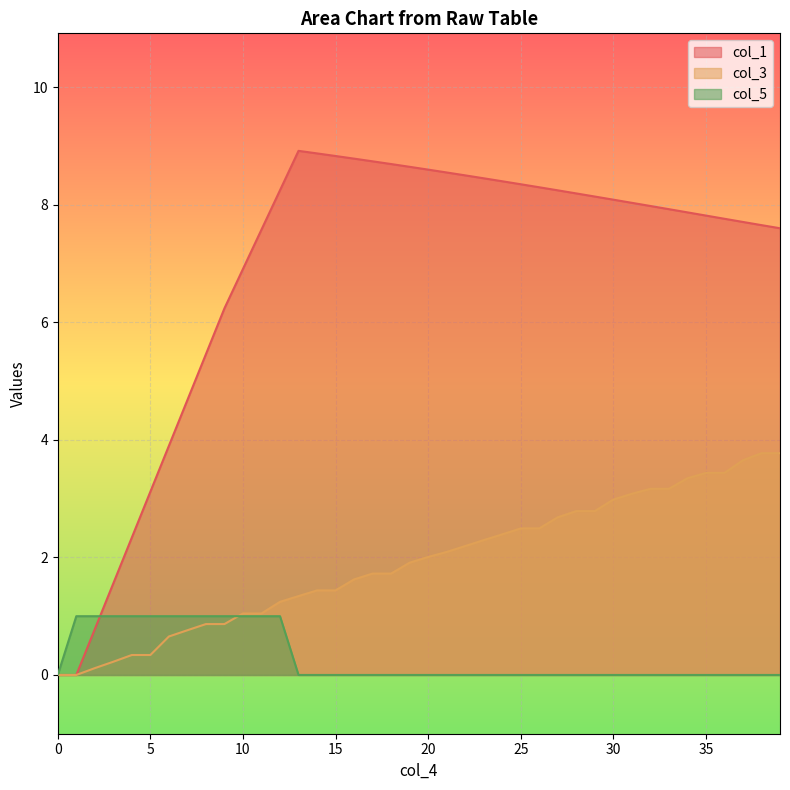

How many lines are shown in the chart?

3